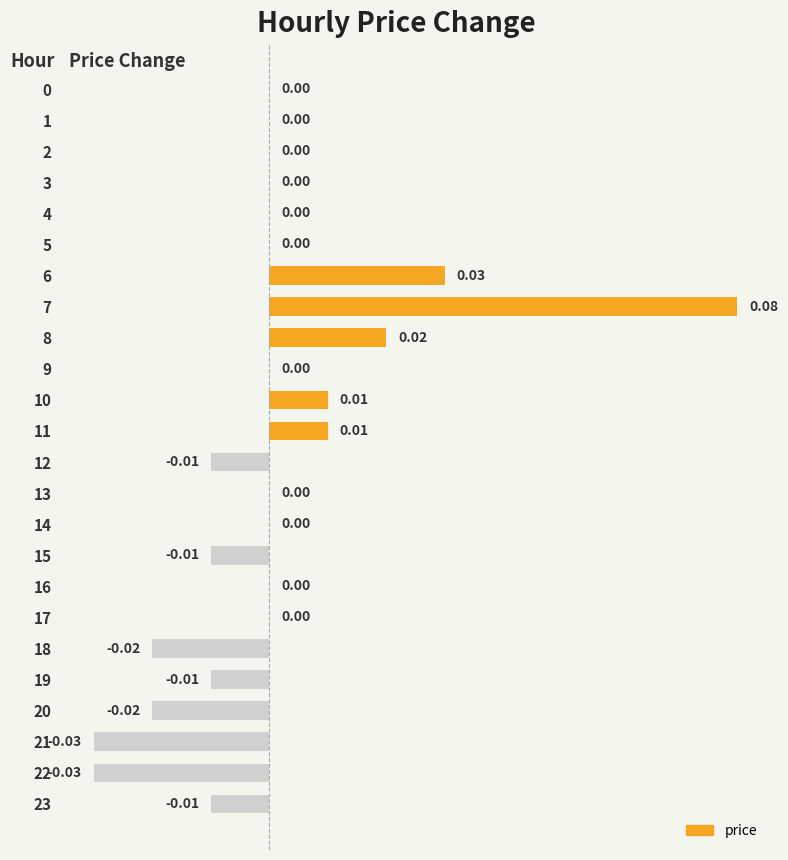

Between 16 and 15, which is larger?

16